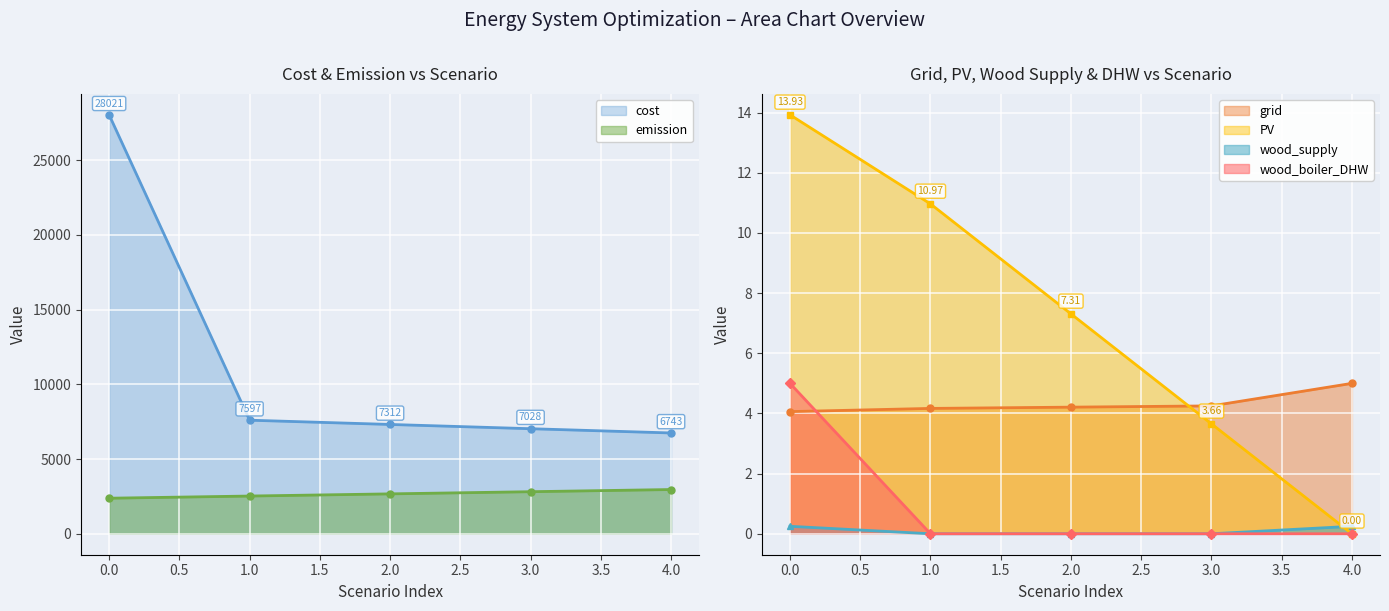

Where is cost nearest to the value 17381?

1.0